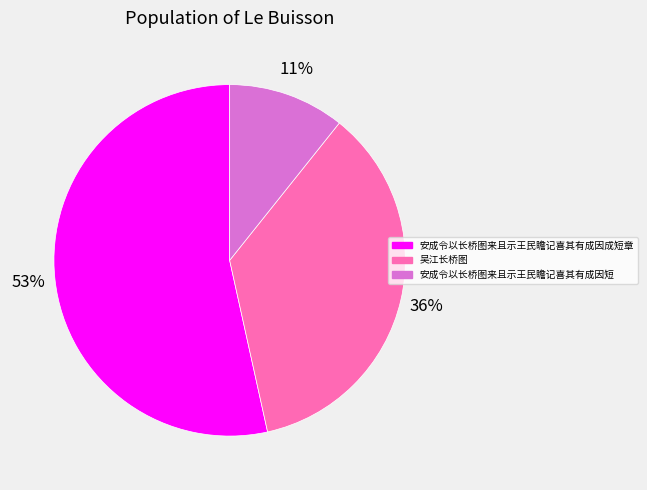

True or false: 安成令以长桥图来且示王民瞻记喜其有成因短 accounts for 11% of the total.

True